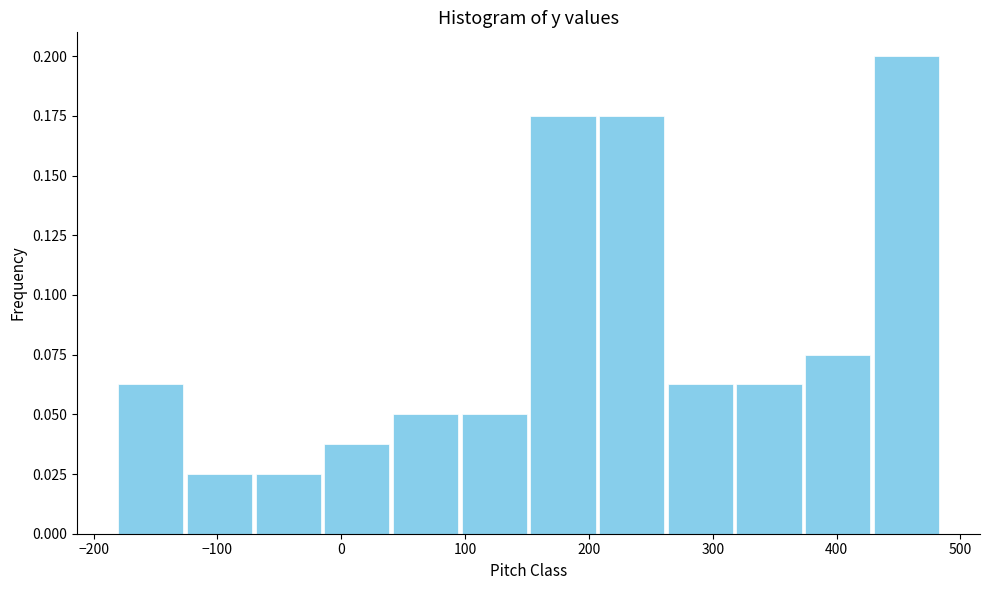

Reading left to right, transcribe this chart: for each bar, give the range it covers on the x-axis and its height. Neither the bar edges nor the heights are printed on the chart, so give them approximately, as read against the axes.

-180 to -130: 0.065
-130 to -70: 0.025
-70 to -20: 0.025
-20 to 40: 0.040
40 to 100: 0.050
100 to 150: 0.050
150 to 210: 0.175
210 to 260: 0.175
260 to 320: 0.065
320 to 370: 0.065
370 to 430: 0.075
430 to 480: 0.200